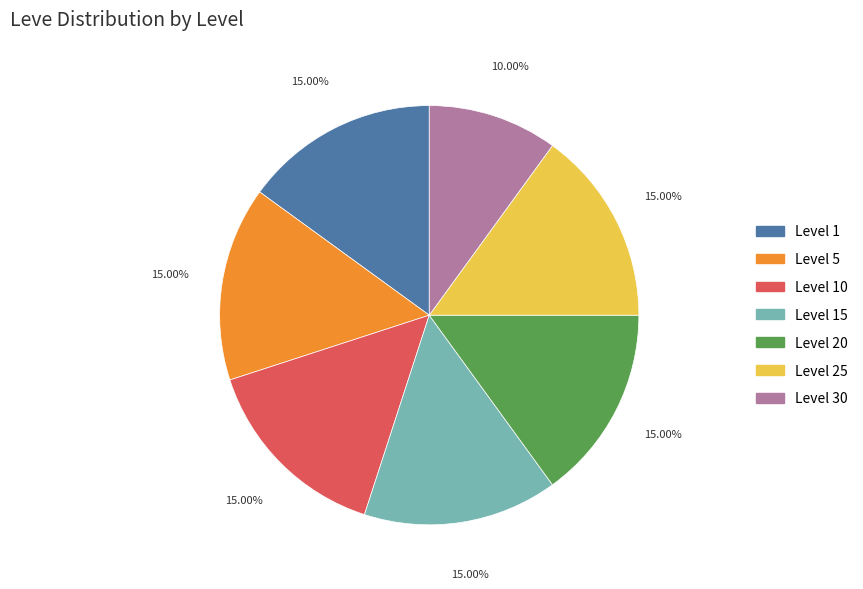

To the nearest percent, what is the difference between the largest and smallest slice percentages?

5%